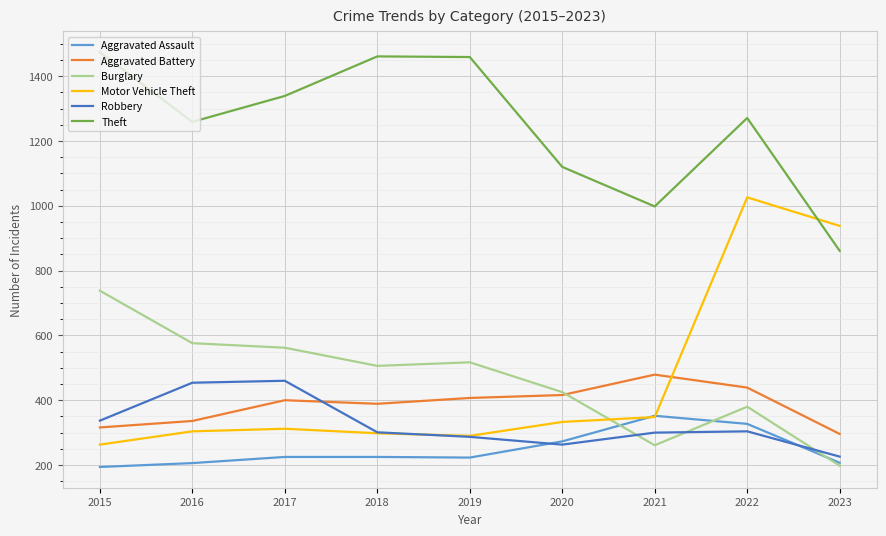

What is the sum of the Theft values at 2020 and 2023?

1981